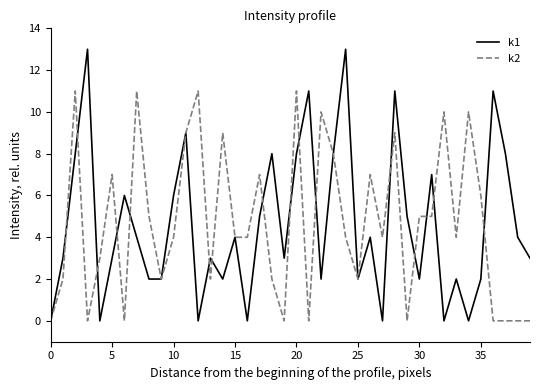

What is the difference between the maximum and minimum values in the k1 series?

13